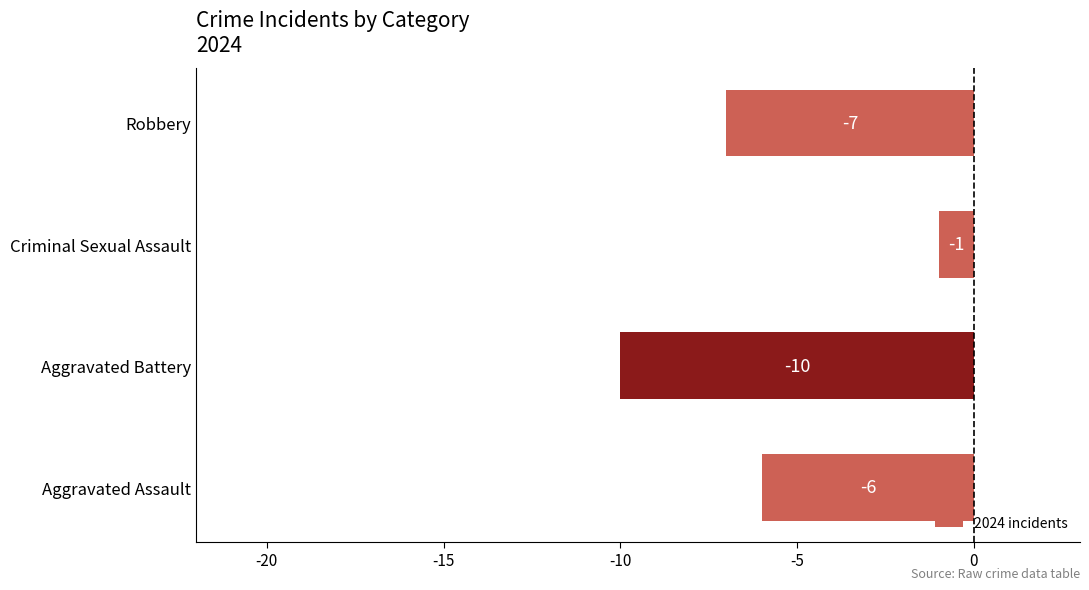

What is the sum of all values?

-24